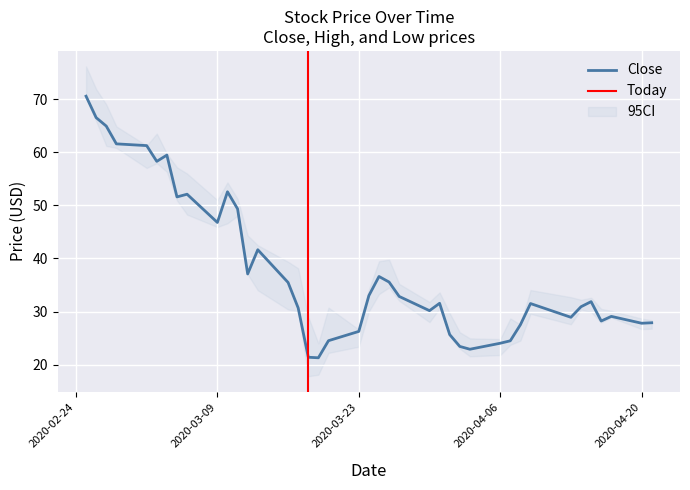

How many distinct data groups are displayed?

3